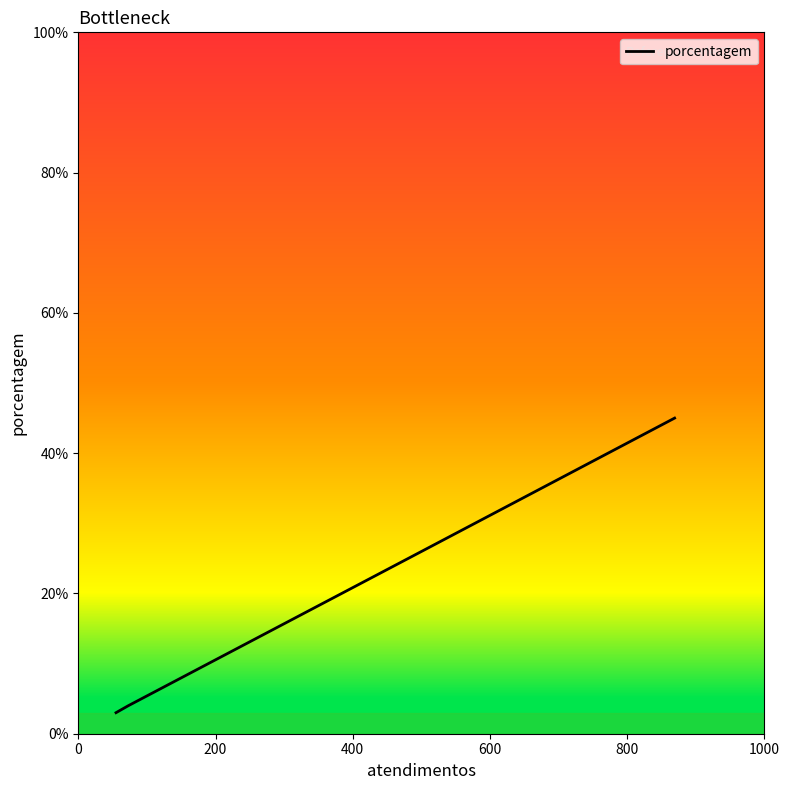

True or false: there are more than 1 points higher than both neighbors.

False